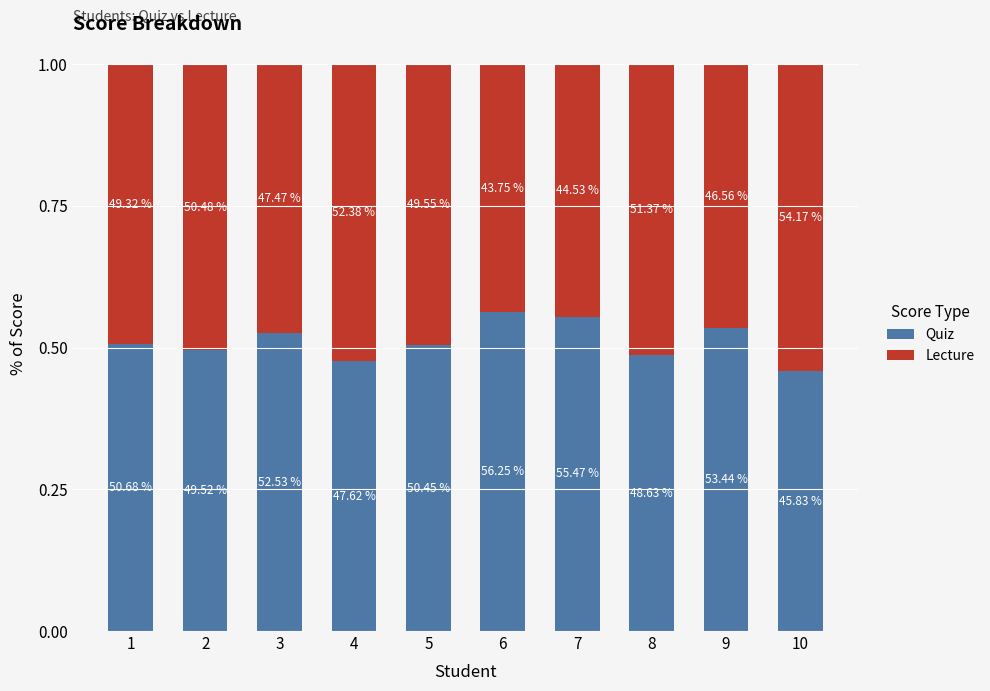

Is it true that Lecture equals 0.2 at 5?

False